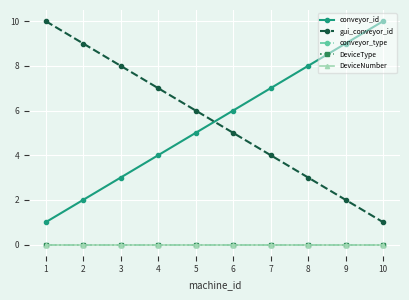

What is the sum of the gui_conveyor_id values at 6 and 5?

11